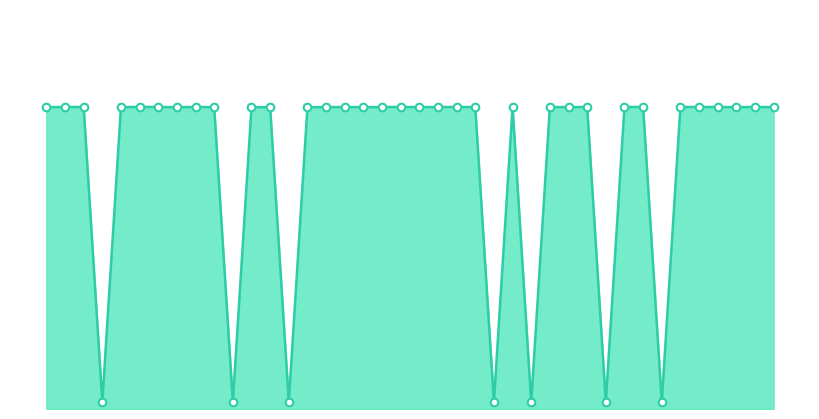

How many lines are shown in the chart?

1